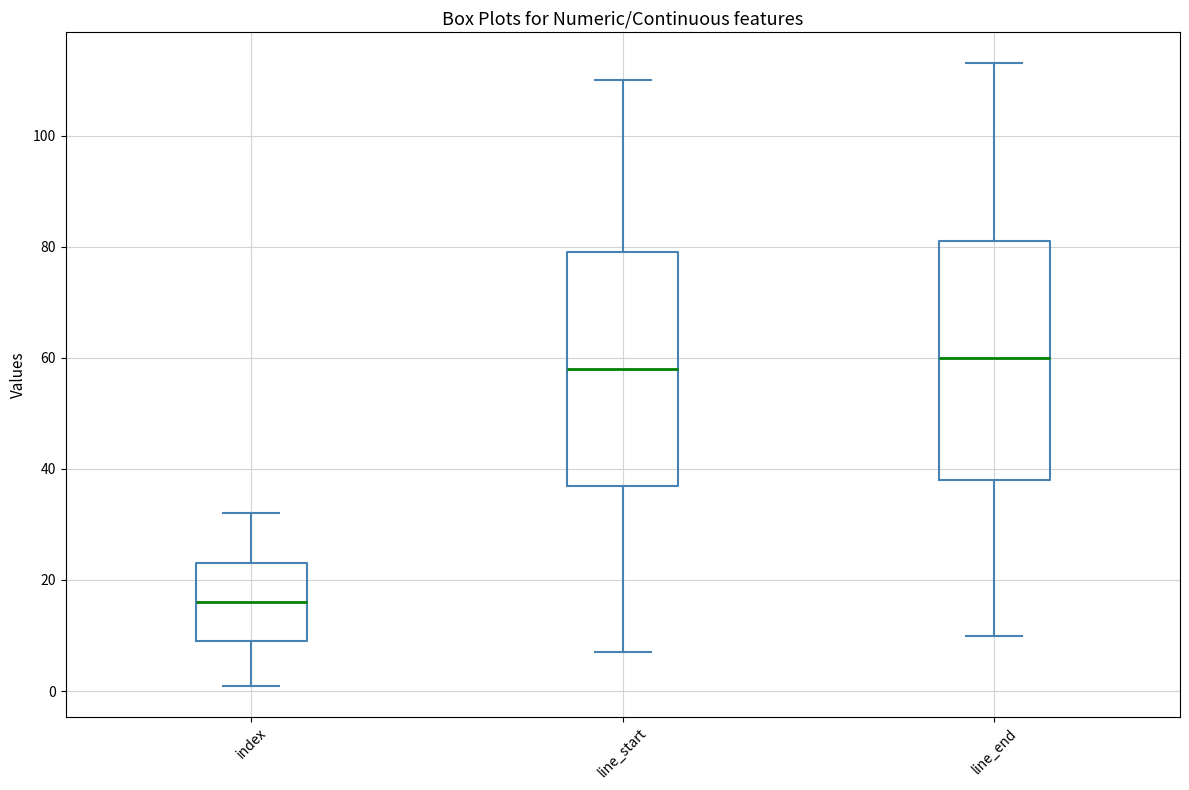

Reading left to right, transcribe this box plot: for each box, give where its median line is, the range the box spans, and where its two whiskers end, as read against the y-axis. The values are not printed on the chart, so give them approximately, as read against the axis.

index: median 16, box 10 to 24, whiskers 2 to 32
line_start: median 58, box 38 to 80, whiskers 8 to 110
line_end: median 60, box 38 to 82, whiskers 10 to 114